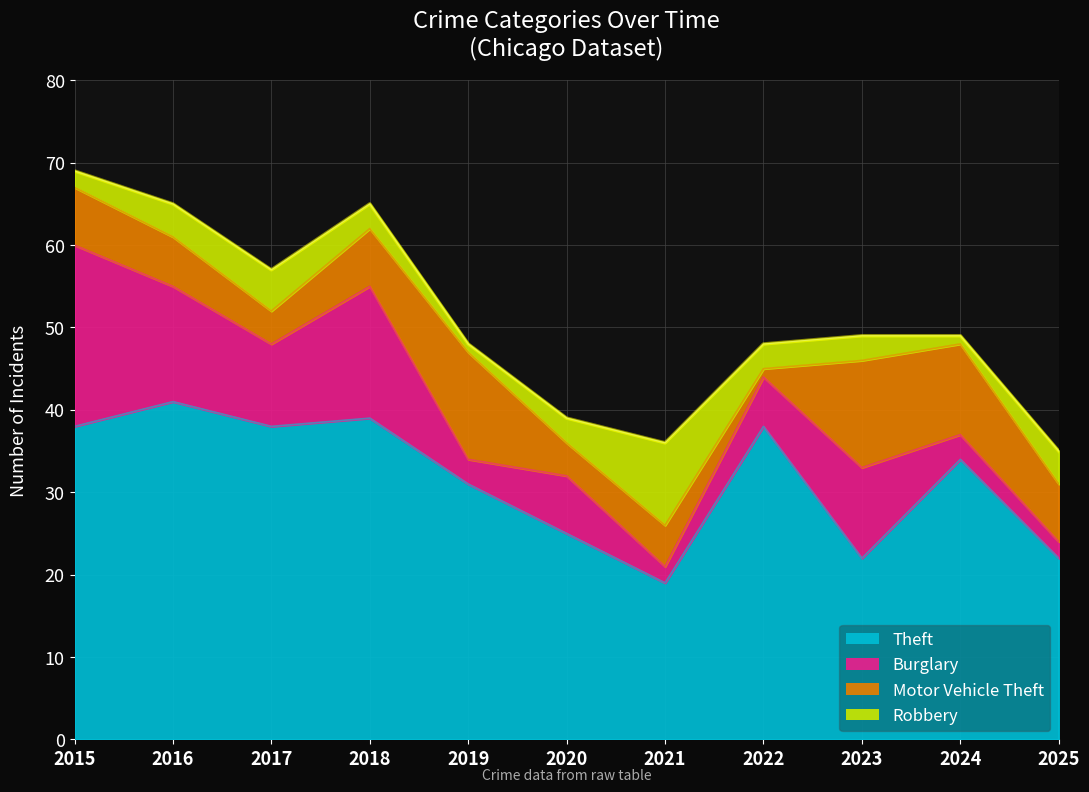

Does the chart have visible grid lines?

Yes